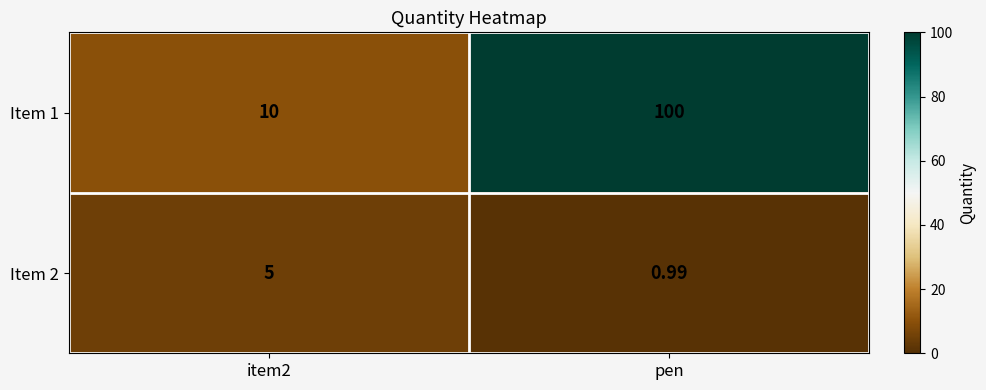

Is the value of Item 2 at item2 greater than the value of Item 1 at item2?

No